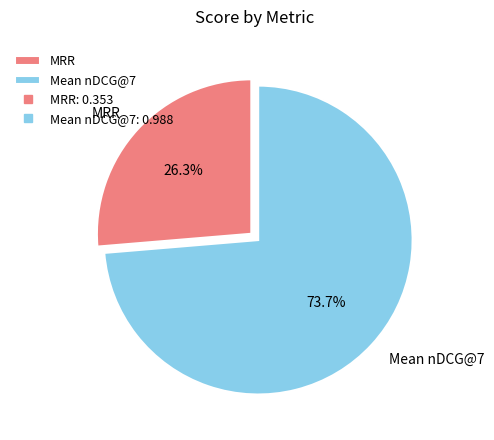

Which category accounts for the majority?

Mean nDCG@7